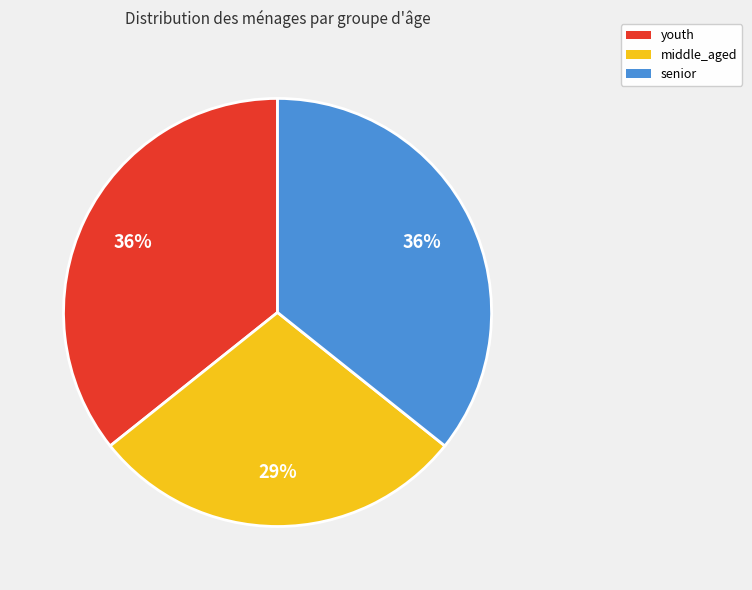

What is the ratio of the value at middle_aged to the value at senior?

0.8